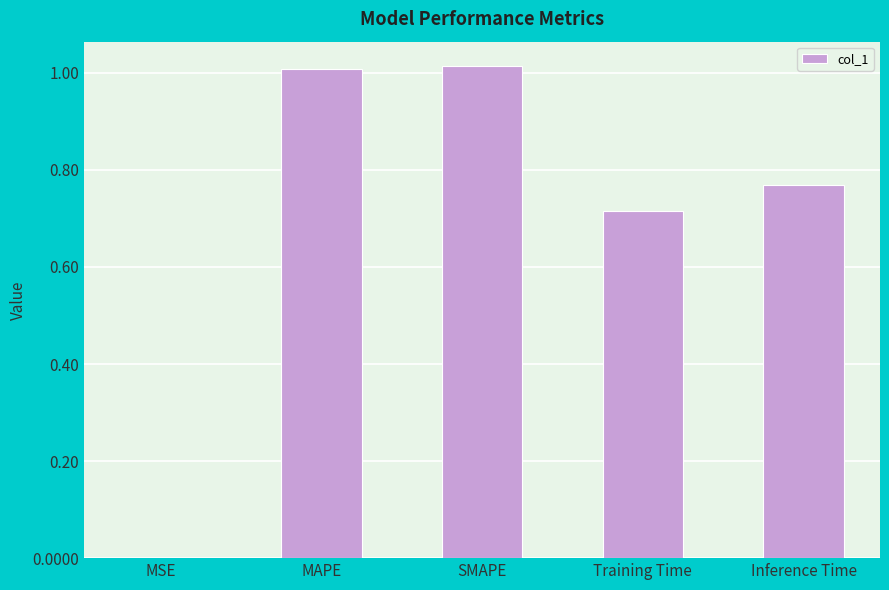

What is the change in value from MAPE to Training Time?

-0.3